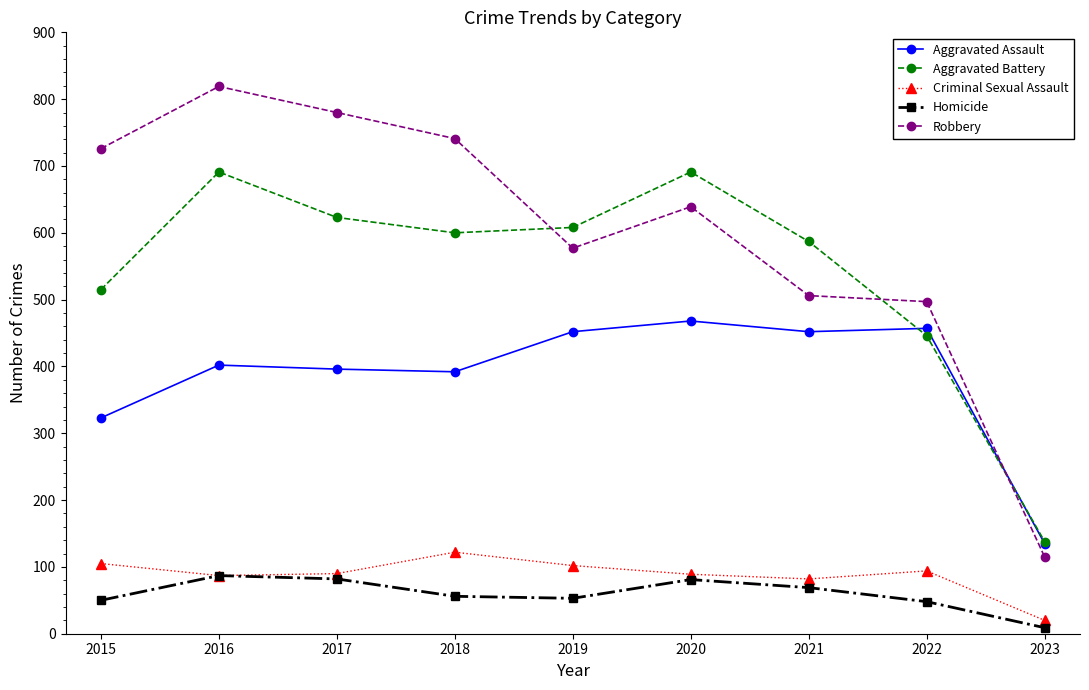

What is the value of the Robbery point at the 6th from the left?

639